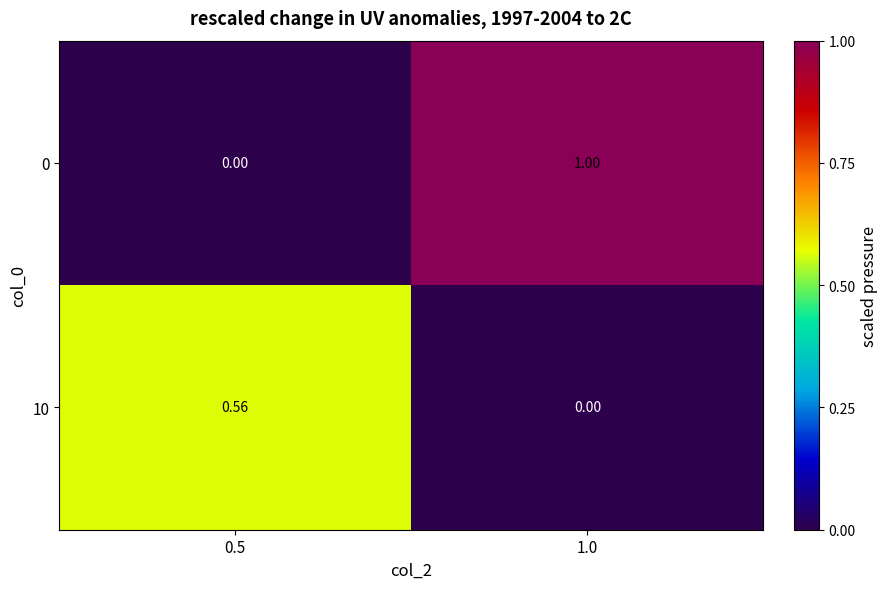

Is the value of 10 at 0.5 greater than the value of 0 at 0.5?

Yes